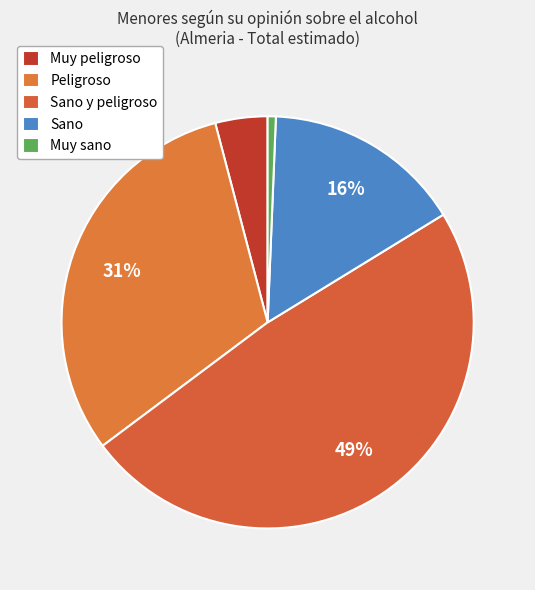

To the nearest percent, what is the average slice percentage?

20%